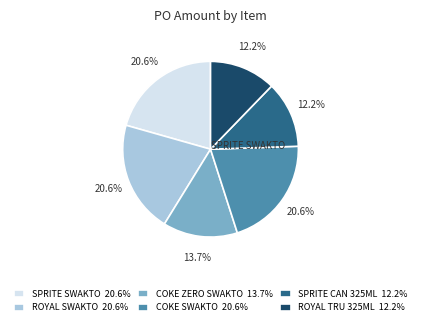

Is there any slice that represents more than half of the pie?

No